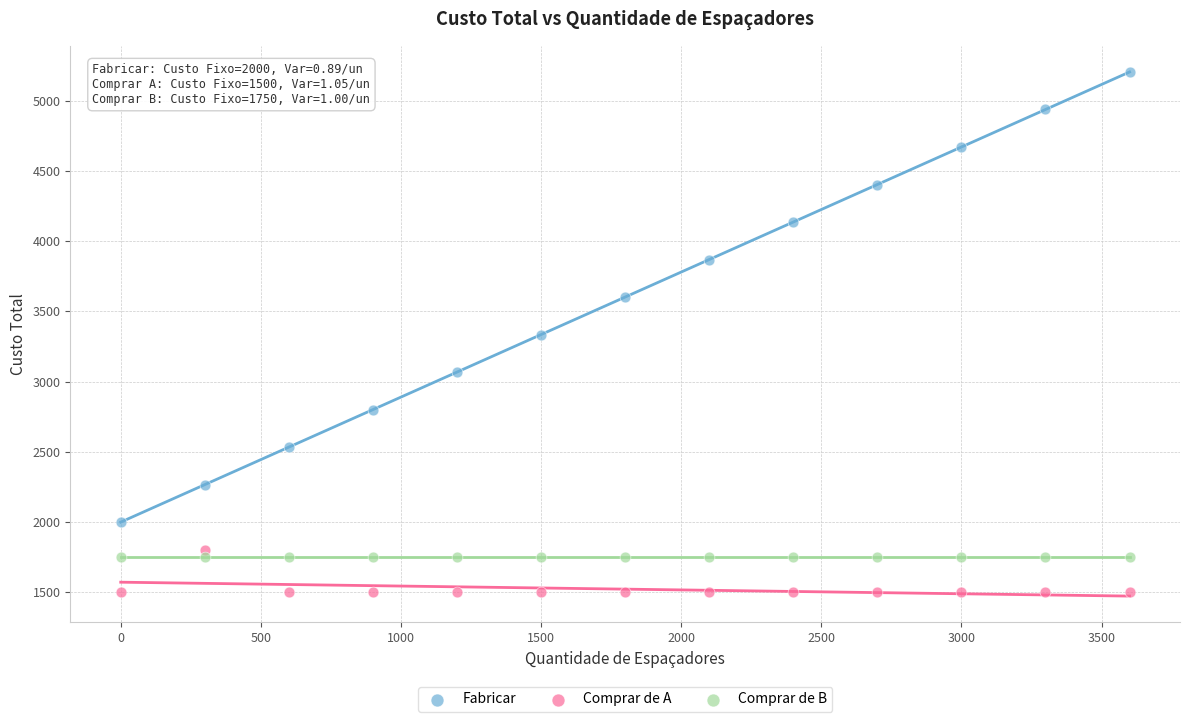

Which series reaches the maximum Y coordinate?

Fabricar